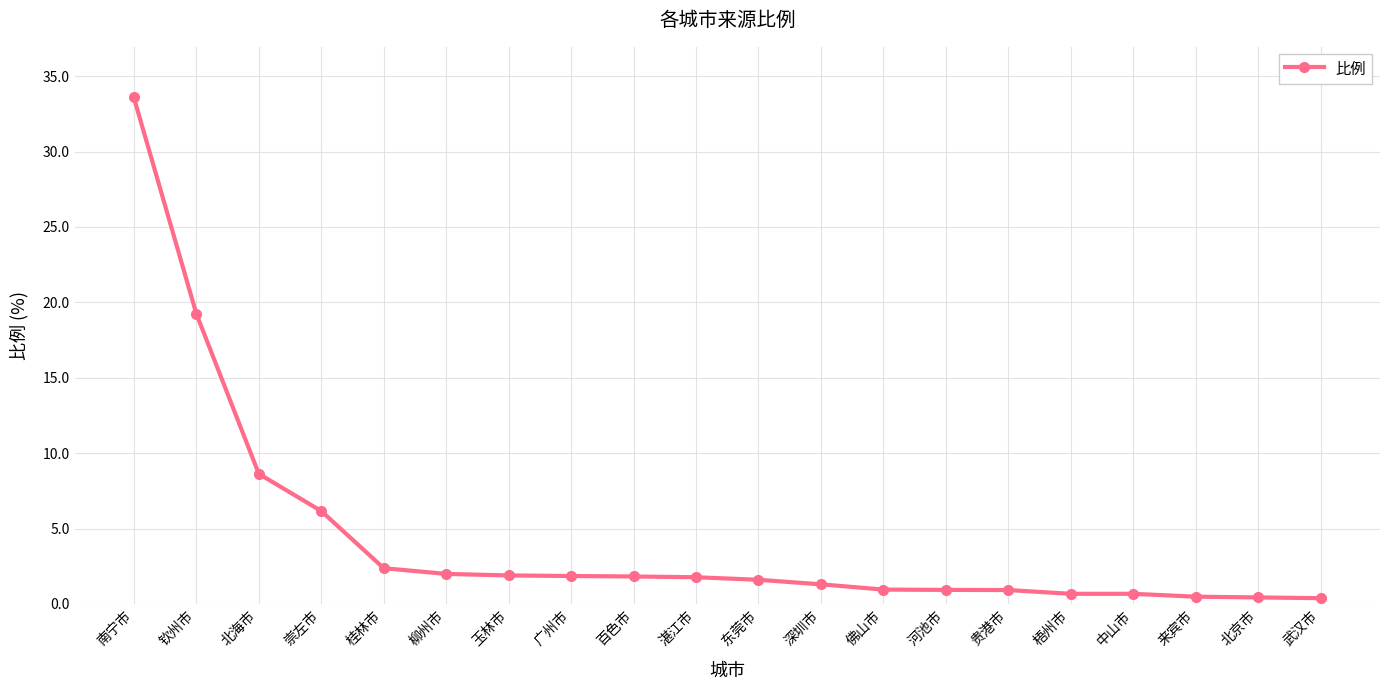

Does the chart have visible grid lines?

Yes